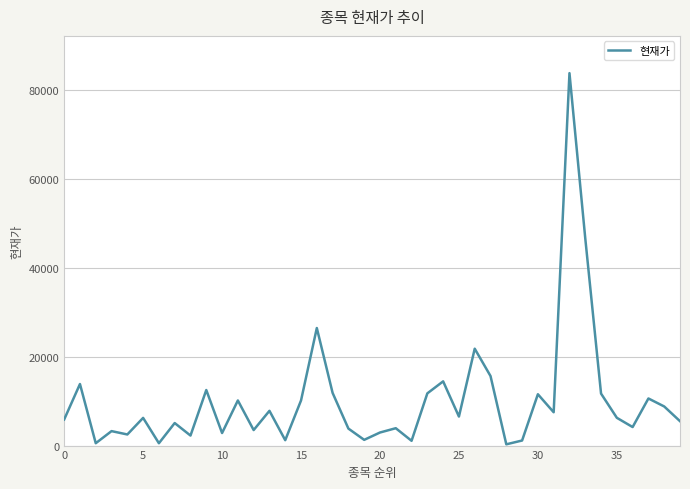

What is the maximum value shown in the chart?

83800